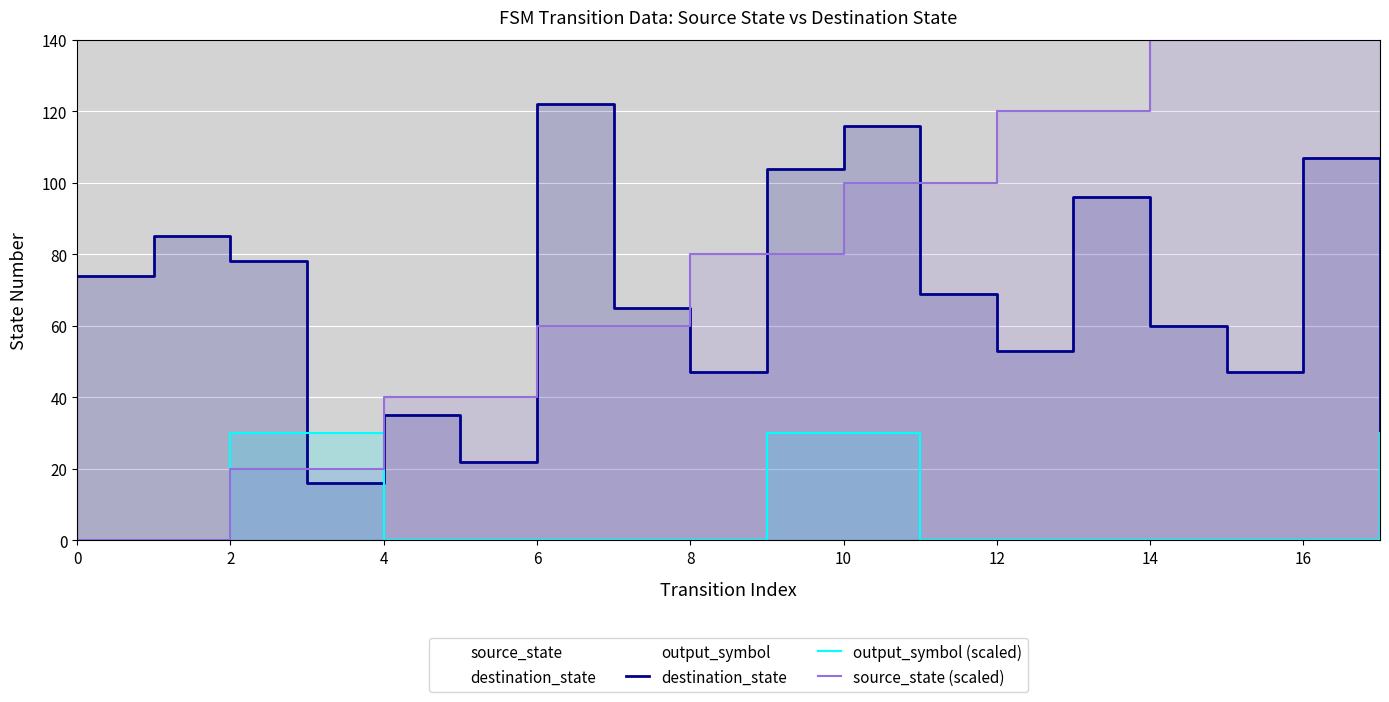

Reading left to right, extract all data points from this chart.

destination_state: 74	85	78	16	35	22	122	65	47	104	116	69	53	96	60	47	107	0
output_symbol (scaled): 0	0	30	30	0	0	0	0	0	30	30	0	0	0	0	0	0	30
source_state (scaled): 0	0	20	20	40	40	60	60	80	80	100	100	120	120	140	140	160	160